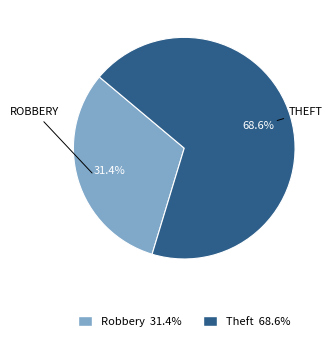

Is there a majority slice in this chart?

Yes